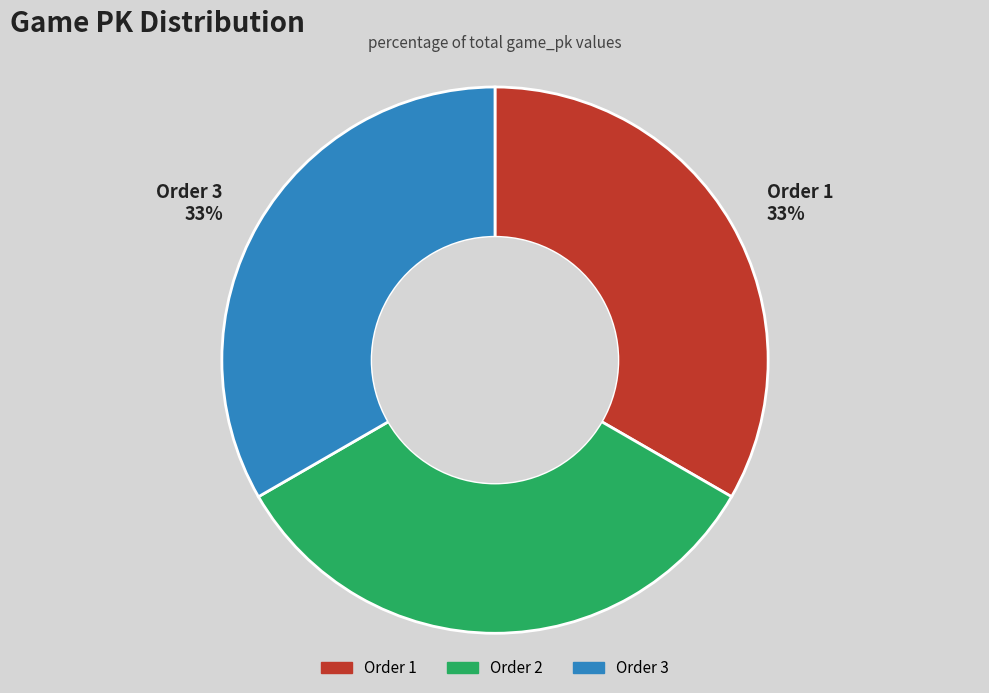

Count the number of slices in the pie.

3